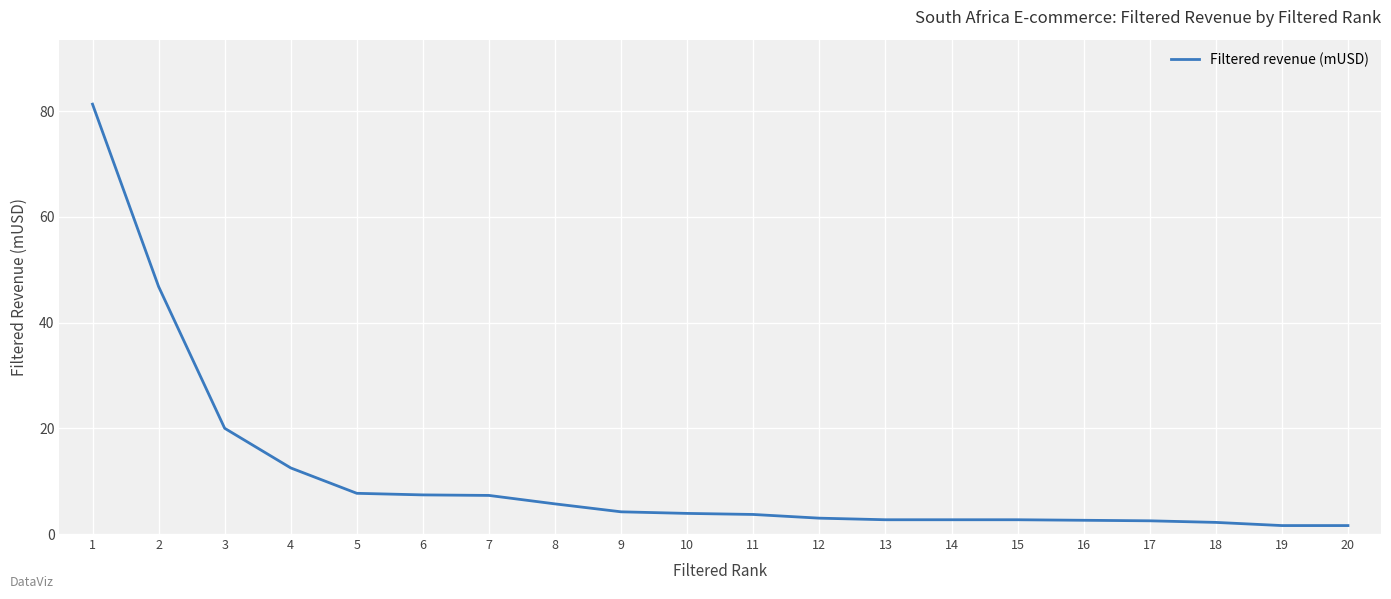

True or false: the data shows 1.0 at 9.

False